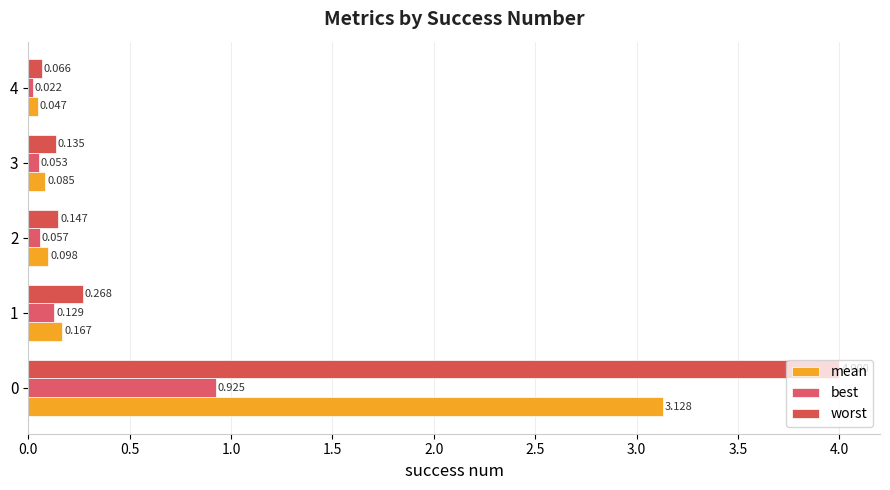

What is the difference between the second highest and second lowest values in the mean series?

0.1